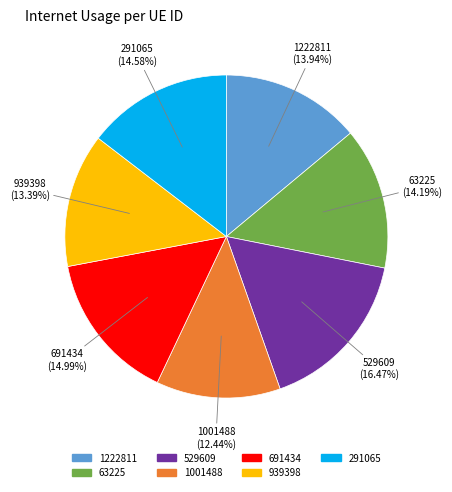

The 291065 slice represents 1% of the pie. True or false?

False